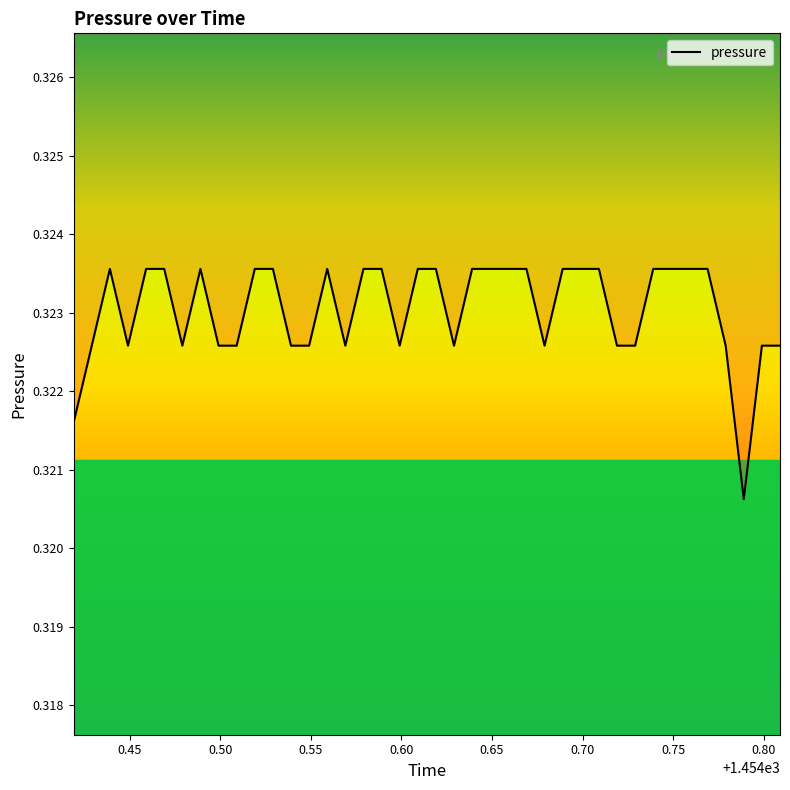

The chart shows a value of 0.1 at 32. True or false?

False